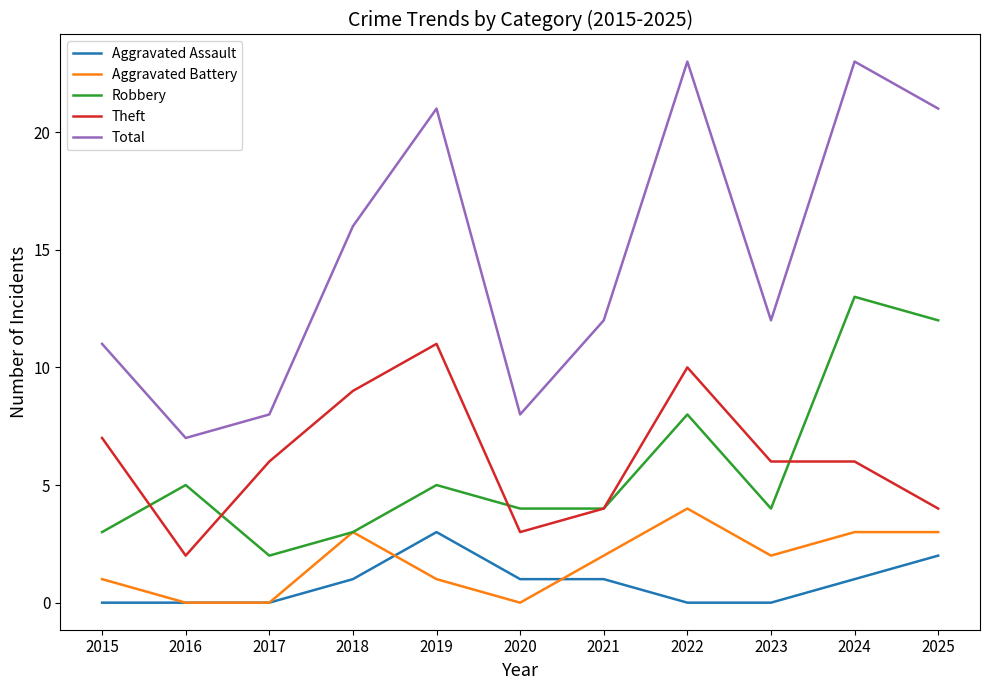

True or false: Theft and Aggravated Assault intersect in this chart.

False